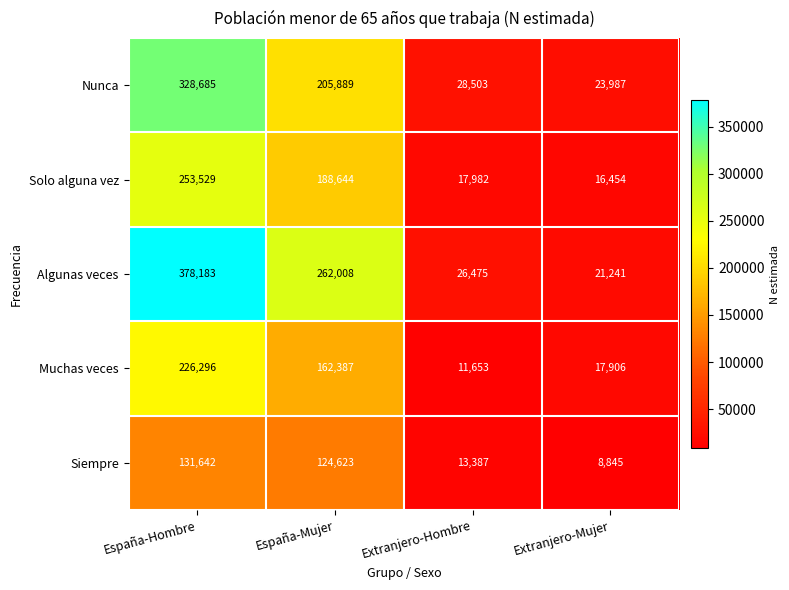

Which label corresponds to the largest value in the chart?

España-Hombre